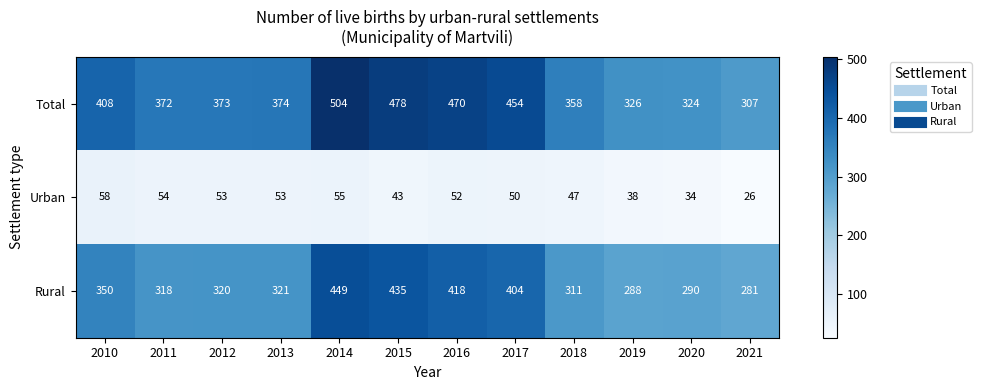

What is the difference between the Rural values at 2020 and 2021?

9